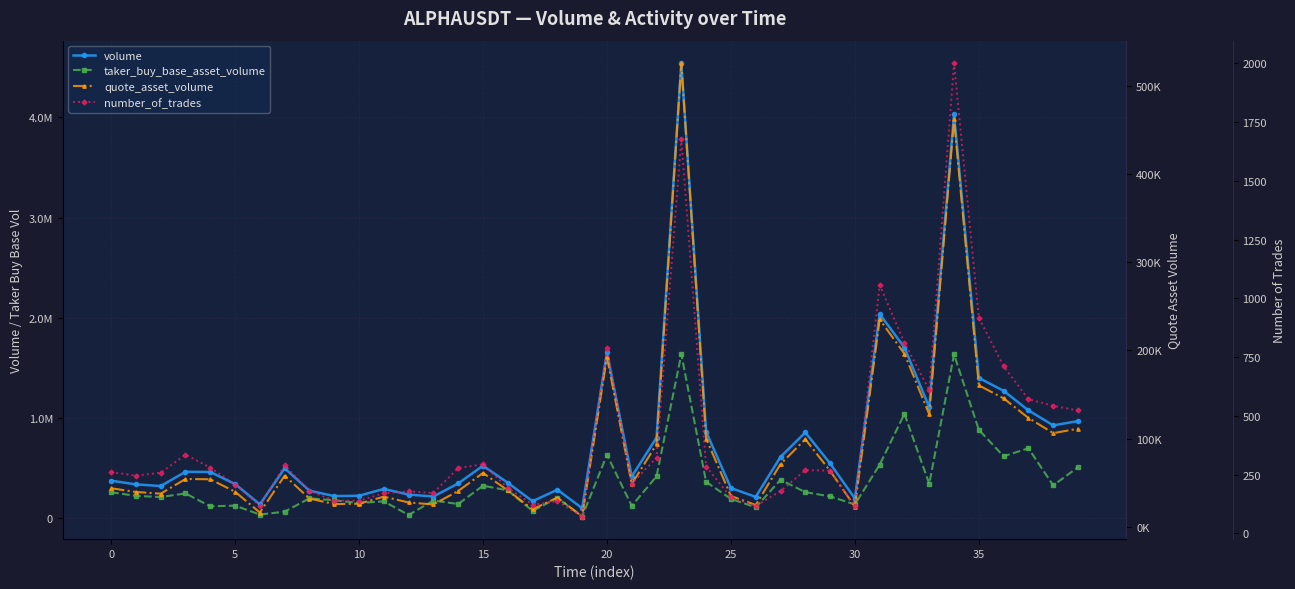

Which series has the largest total across all categories?

volume